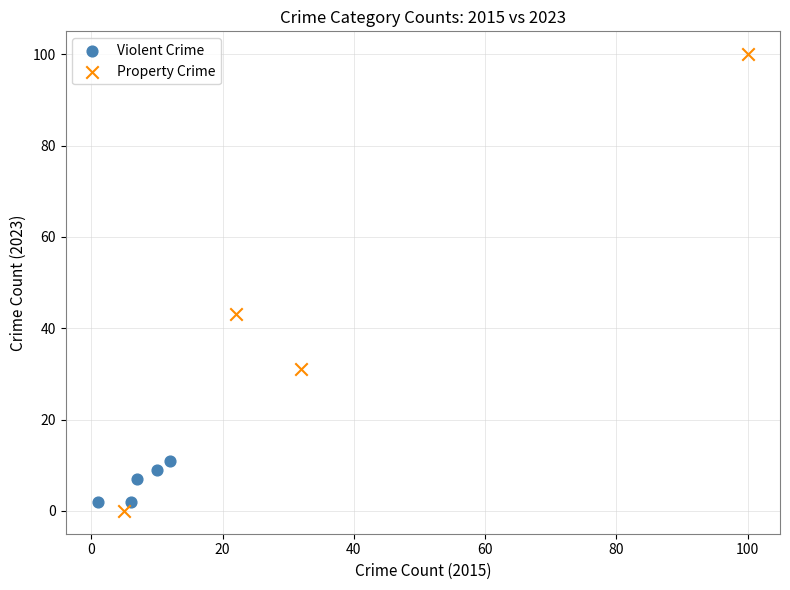

Which series reaches the maximum Y coordinate?

Property Crime